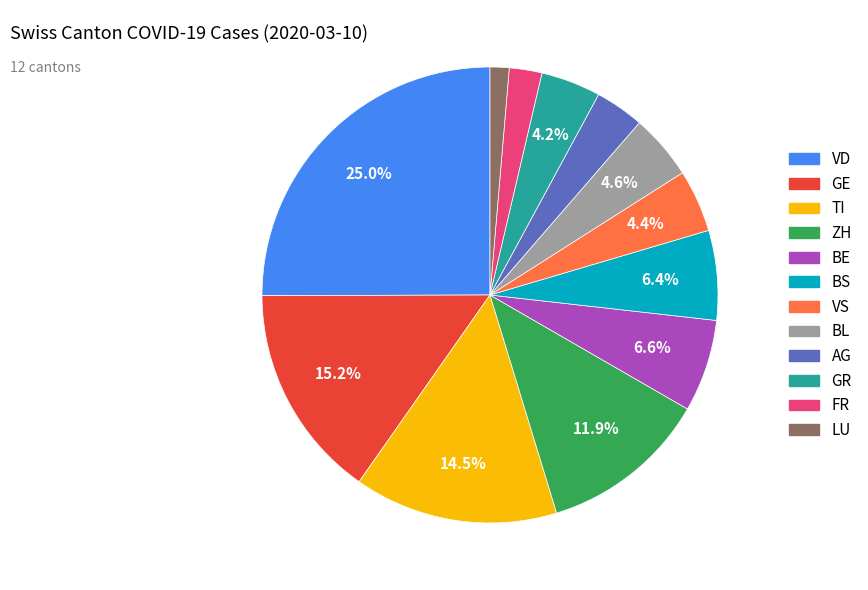

Between BE and TI, which is larger?

TI